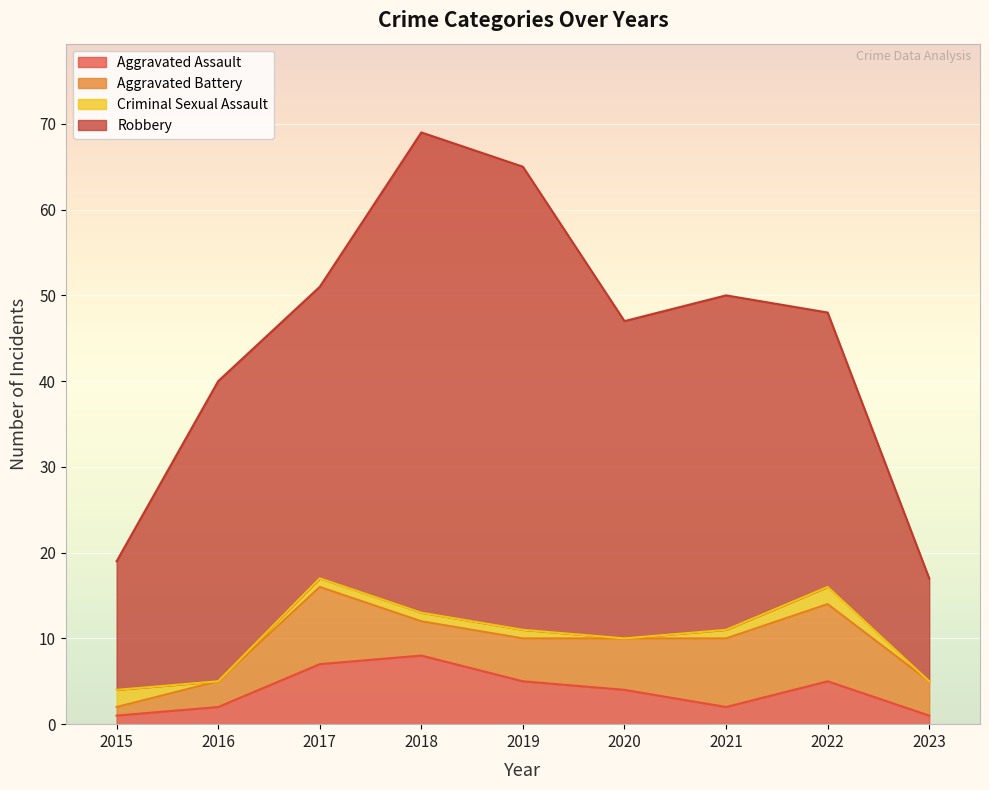

Rank the series at 2021 from highest to lowest value.

Robbery, Aggravated Battery, Aggravated Assault, Criminal Sexual Assault